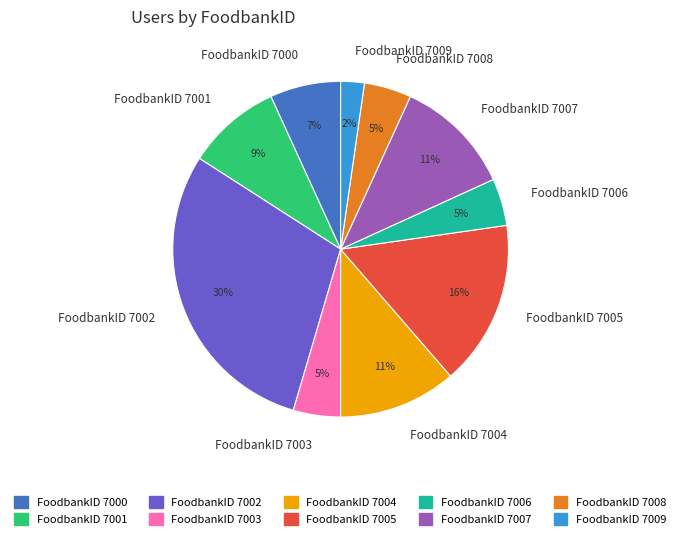

What is the largest slice in the pie chart?

FoodbankID 7002